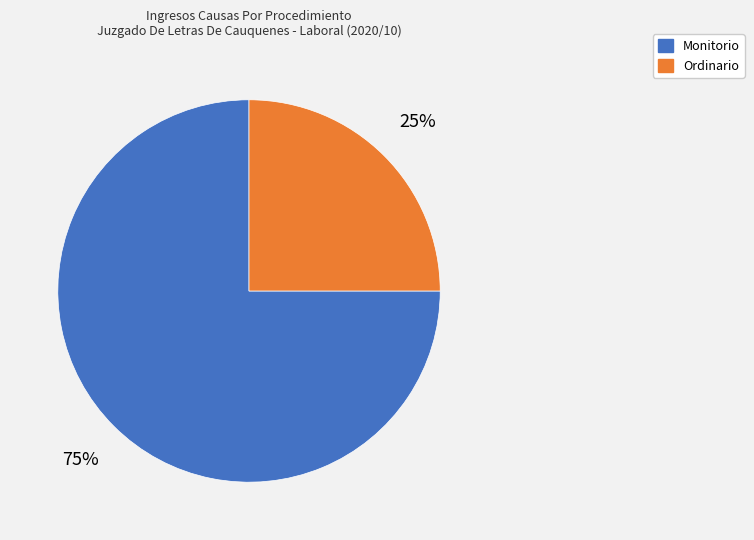

To the nearest percent, what portion does Monitorio represent?

75%